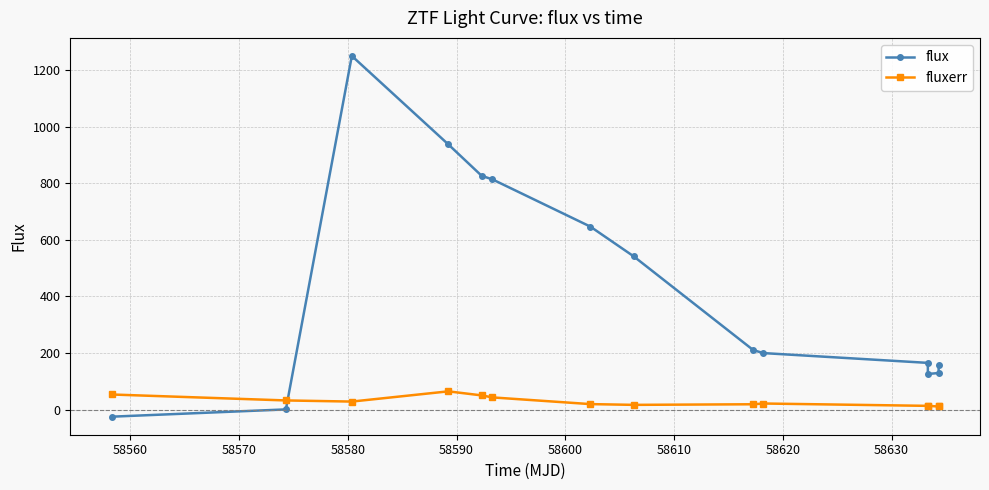

What is the value of the flux point at the 4th from the left?

937.7